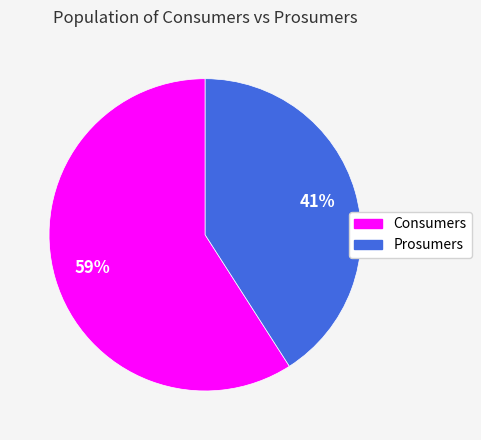

To the nearest percent, what portion does Consumers represent?

59%